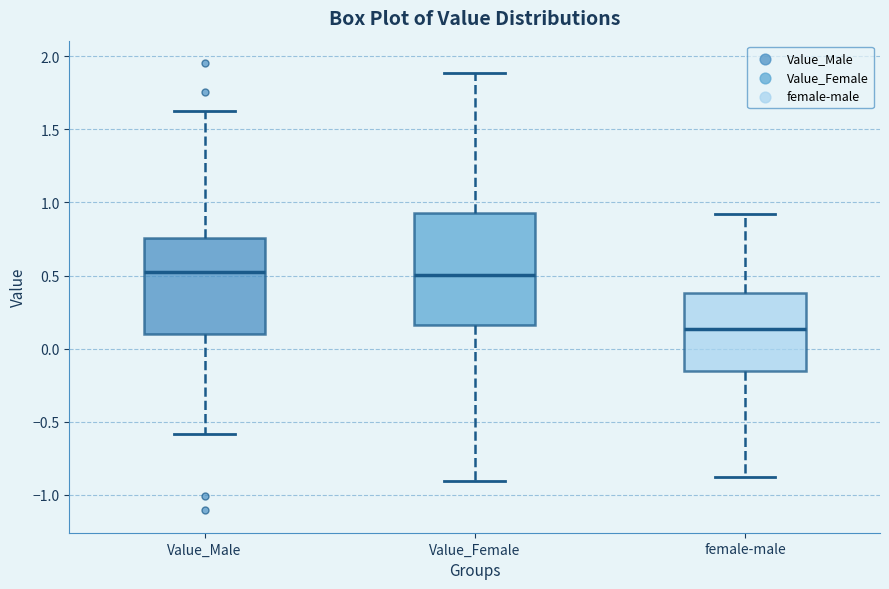

Reading left to right, transcribe this box plot: for each box, give where its median line is, the range the box spans, and where its two whiskers end, as read against the y-axis. The values are not printed on the chart, so give them approximately, as read against the axis.

Value_Male: median 0.55, box 0.10 to 0.75, whiskers -0.60 to 1.65
Value_Female: median 0.50, box 0.15 to 0.95, whiskers -0.90 to 1.90
female-male: median 0.15, box -0.15 to 0.40, whiskers -0.90 to 0.90